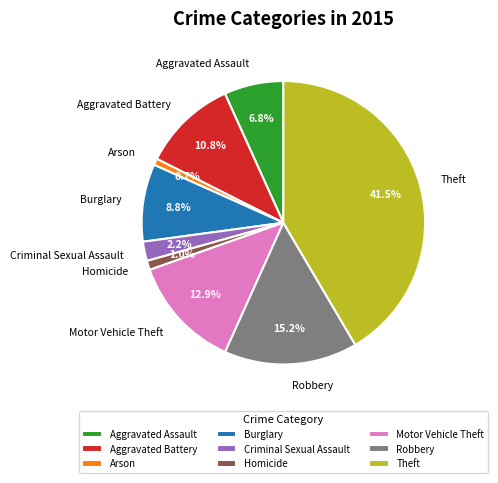

Combined, do Robbery and Homicide account for over 50%?

No